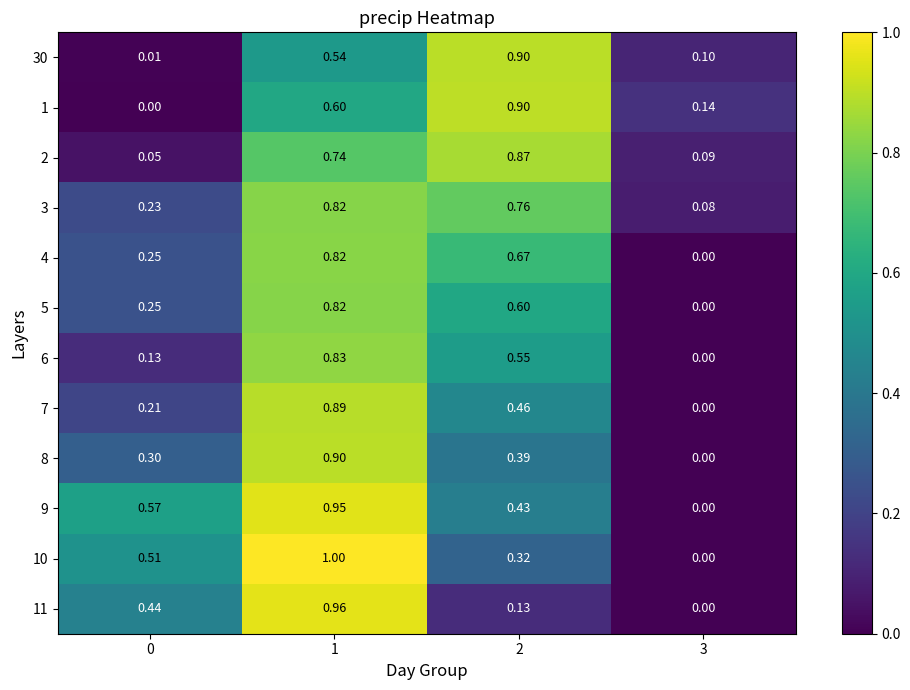

Reading right to left, transcribe all the data shown in this chart.

30: 3=0.1	2=0.9	1=0.5	0=0.0
1: 3=0.1	2=0.9	1=0.6	0=0.0
2: 3=0.1	2=0.9	1=0.7	0=0.1
3: 3=0.1	2=0.8	1=0.8	0=0.2
4: 3=0.0	2=0.7	1=0.8	0=0.2
5: 3=0.0	2=0.6	1=0.8	0=0.2
6: 3=0.0	2=0.6	1=0.8	0=0.1
7: 3=0.0	2=0.5	1=0.9	0=0.2
8: 3=0.0	2=0.4	1=0.9	0=0.3
9: 3=0.0	2=0.4	1=0.9	0=0.6
10: 3=0.0	2=0.3	1=1.0	0=0.5
11: 3=0.0	2=0.1	1=1.0	0=0.4